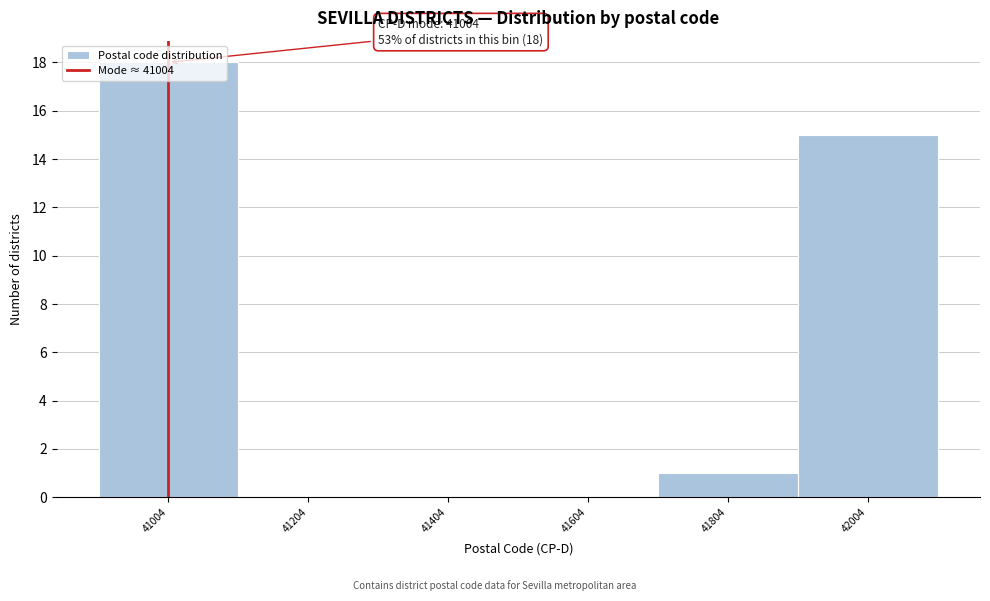

Over which range of the x-axis is the bar tallest?

40904 to 41104